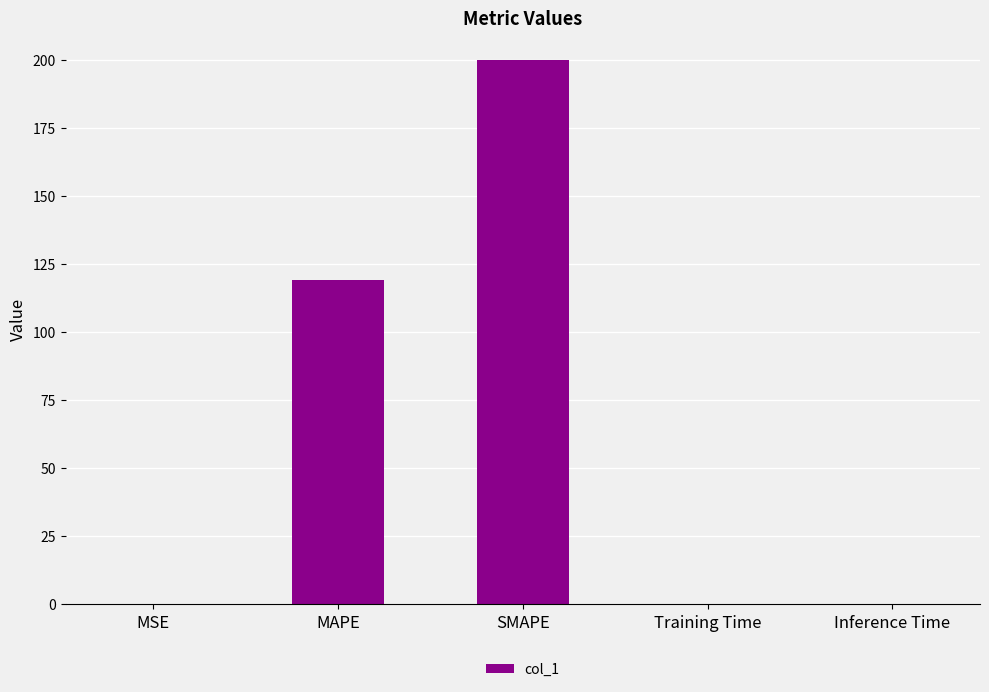

What is the sum of all values?

319.1